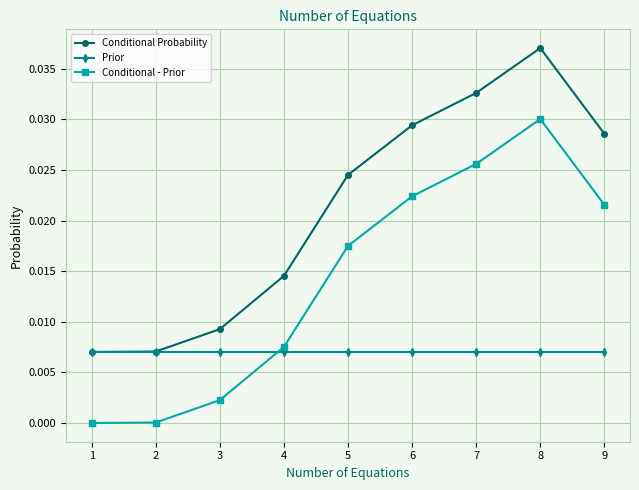

The value of Prior at 4 is 0.0. True or false?

True